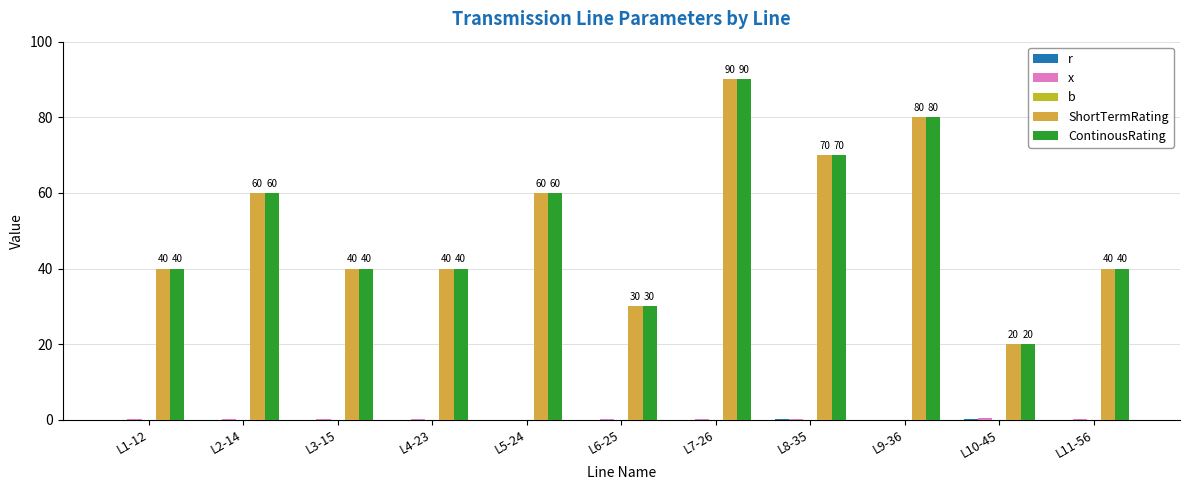

What is the sum of all ContinousRating values?

570.0